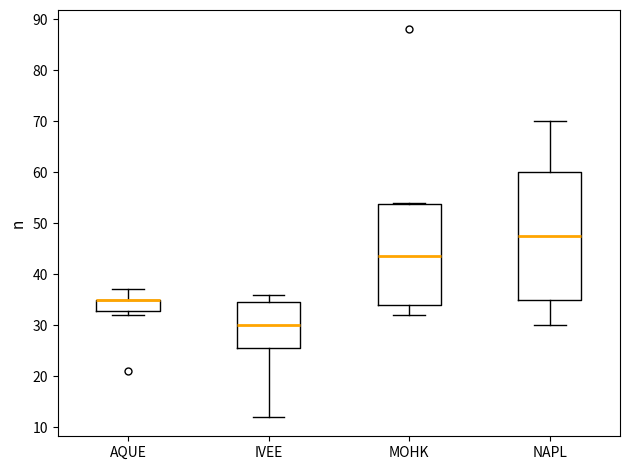

Which box is the tallest, from its lower edge to its upper edge?

NAPL